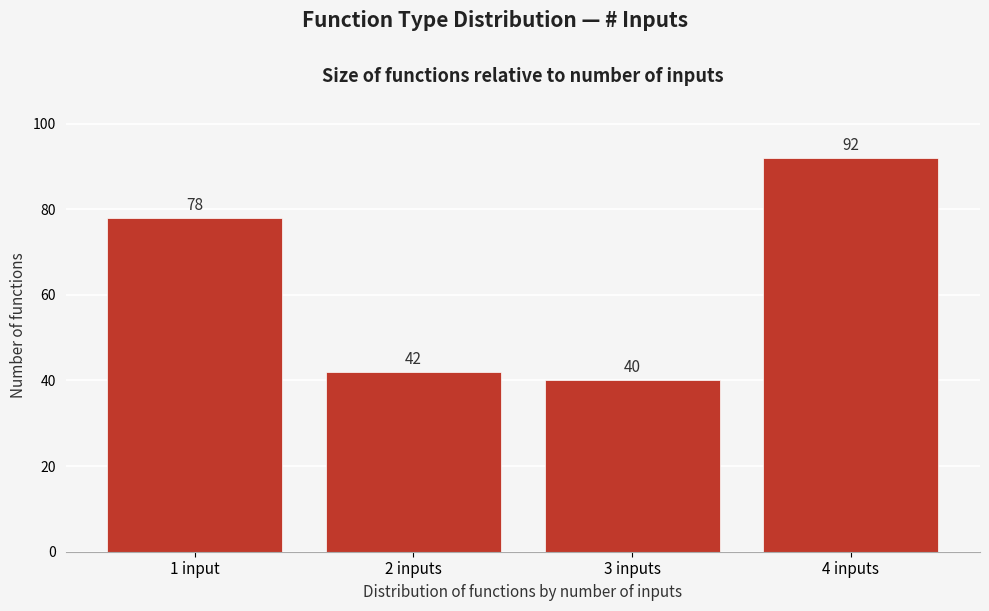

Reading right to left, transcribe all the data shown in this chart.

92	40	42	78